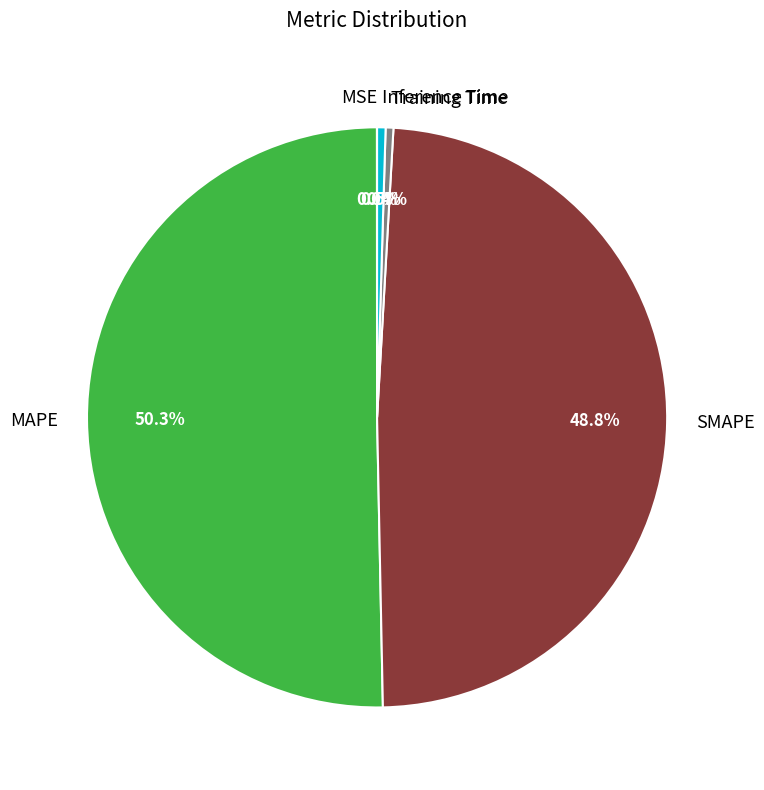

Which category has the biggest portion of the pie?

MAPE